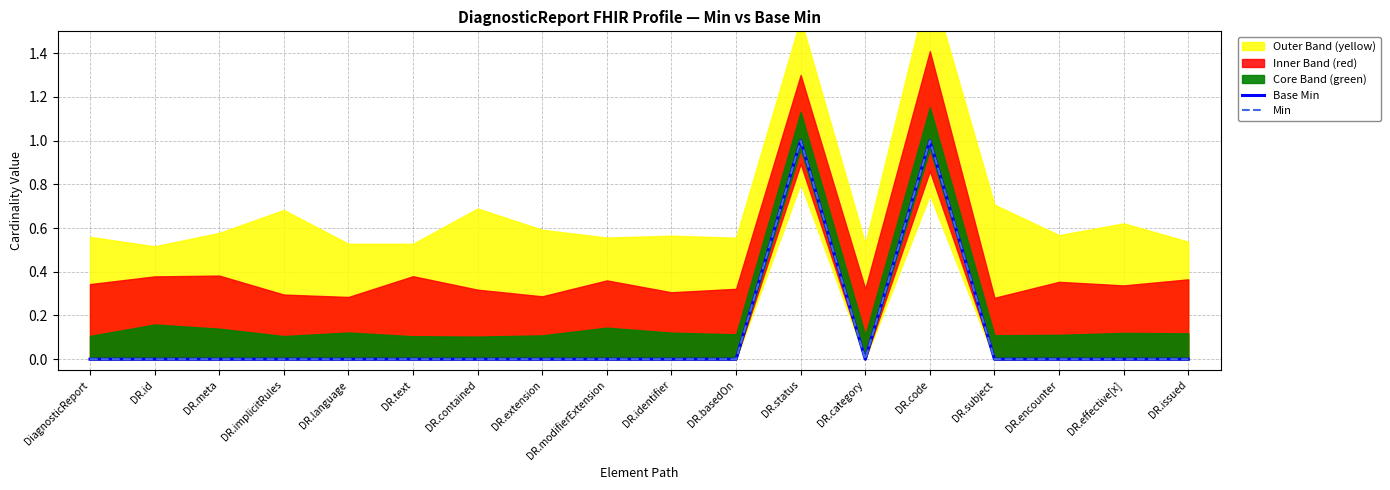

Is it true that Min equals 1 at DR.language?

False